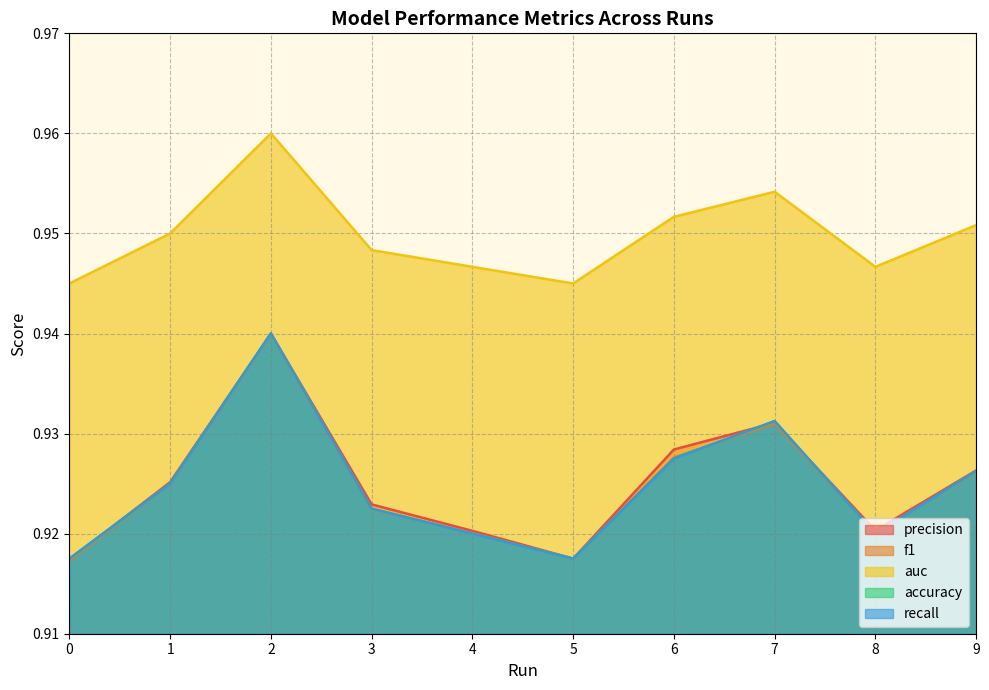

How many interior local valleys does the recall series have?

2